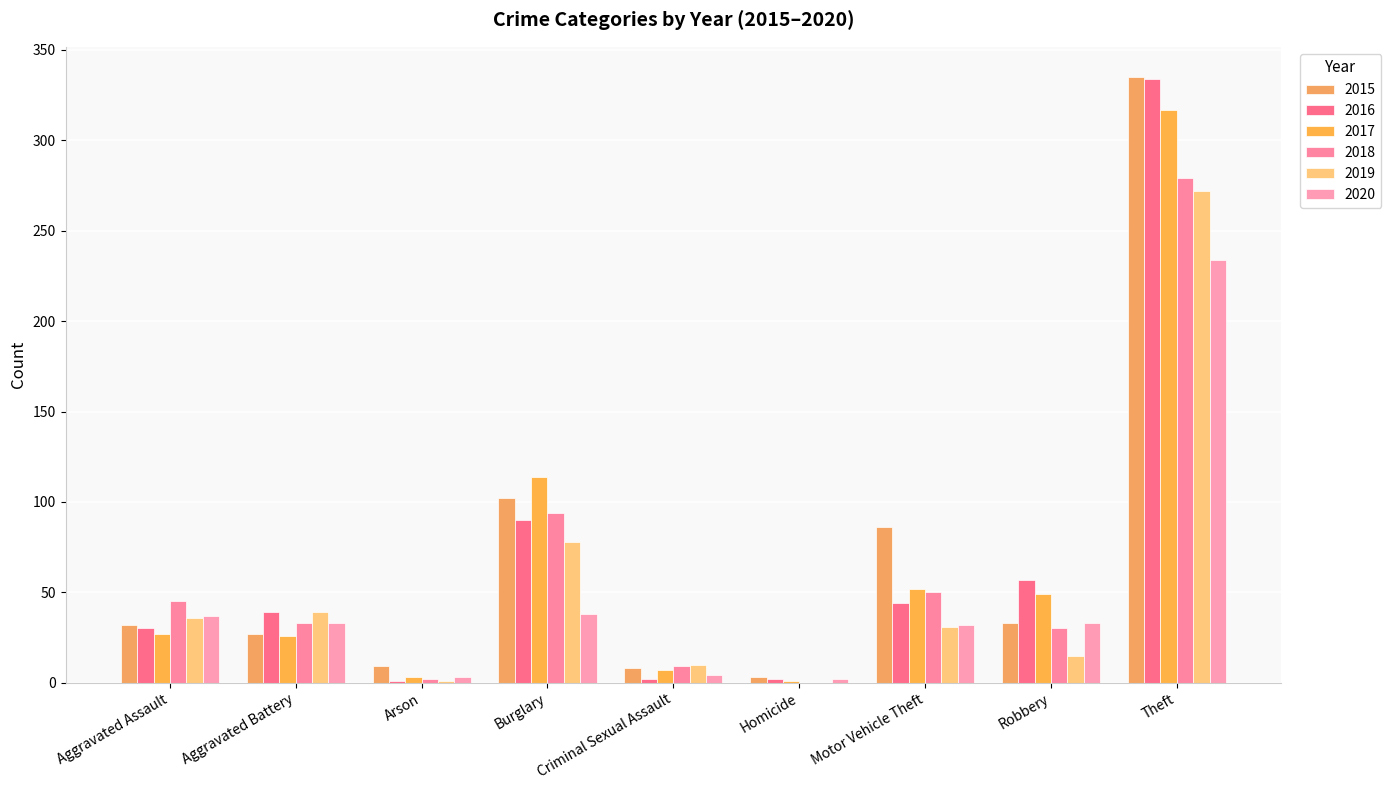

True or false: 2017 has a value of 4 at Criminal Sexual Assault.

False